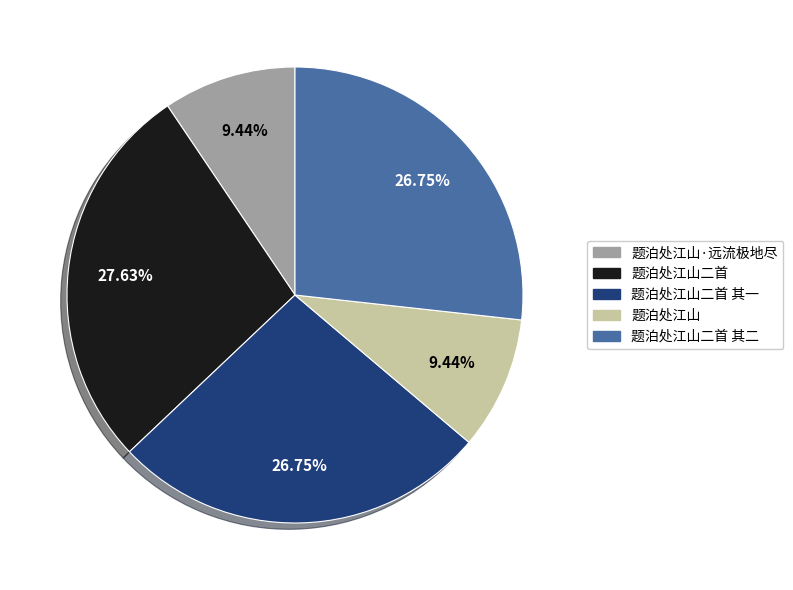

The 题泊处江山·远流极地尽 slice represents 24% of the pie. True or false?

False